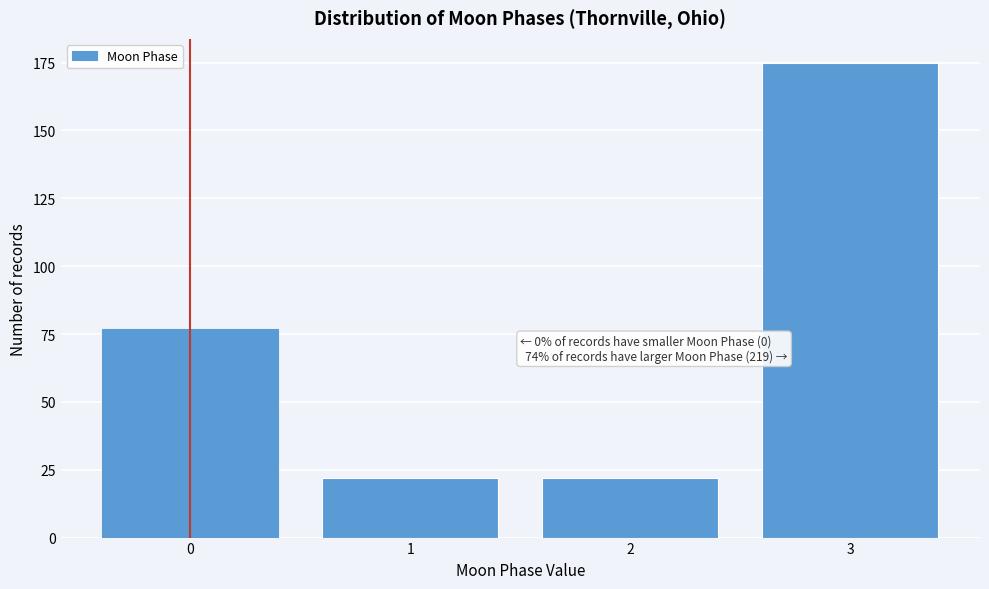

Reading right to left, list all the values displayed in this chart.

3=175	2=22	1=22	0=77